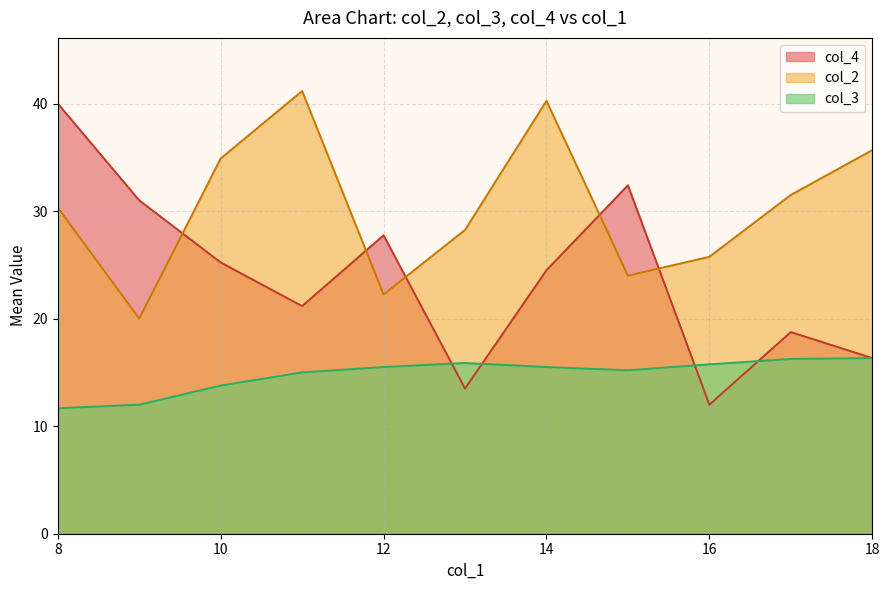

At which label does col_4 reach its peak?

8